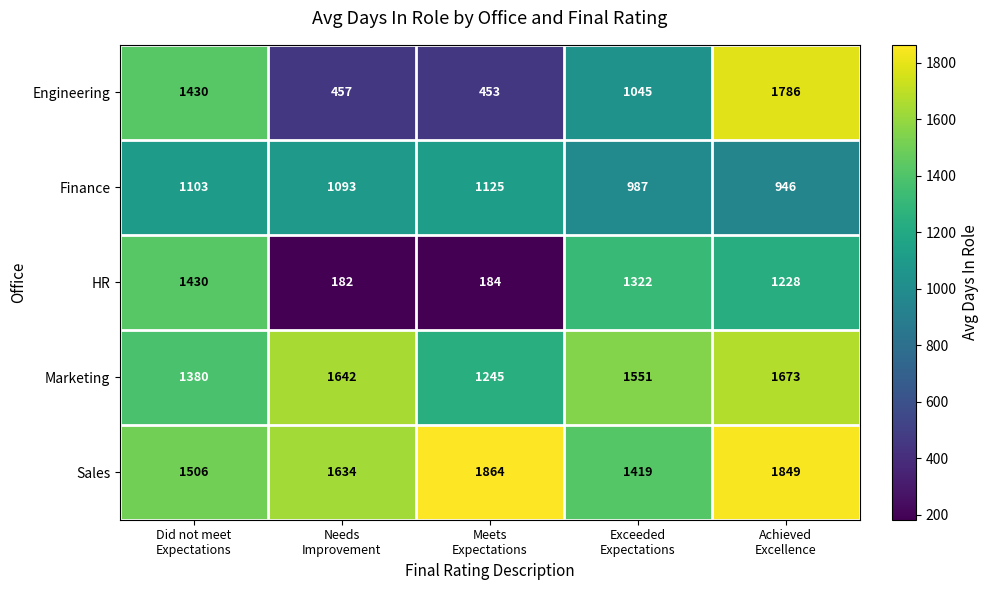

Which series has the largest range (max minus min)?

Engineering